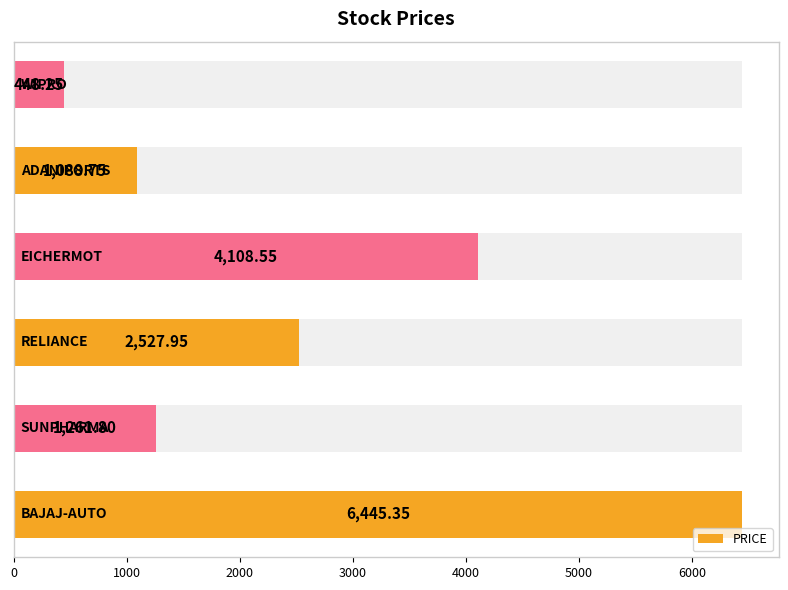

What value does the data have at 2000?

2527.9